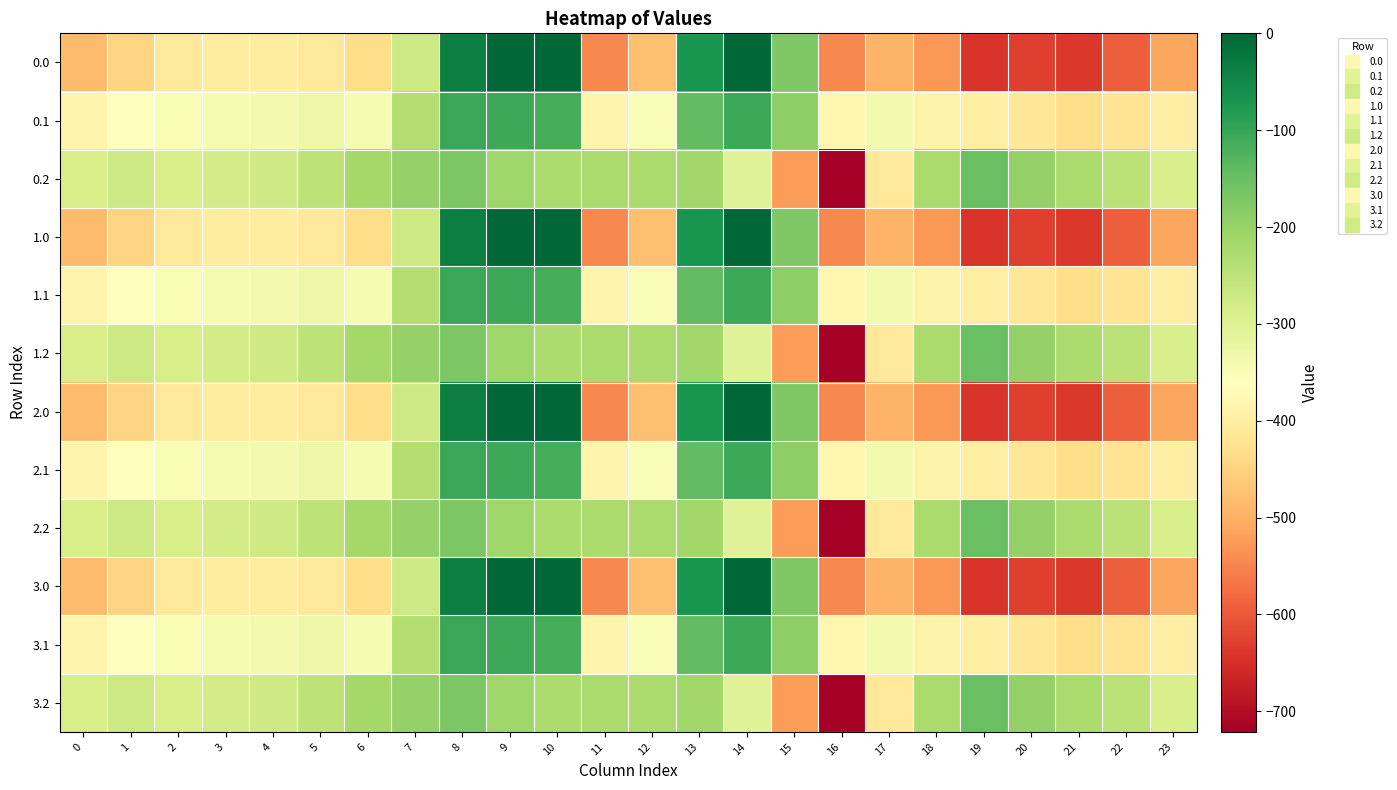

Reading left to right, what are all the values shown in this chart?

0.0: 0=-482.0	1=-449.5	2=-410.3	3=-404.4	4=-404.9	5=-410.8	6=-435.0	7=-270.7	8=-35.0	9=0.0	10=0.0	11=-544.3	12=-477.2	13=-70.2	14=-0.3	15=-172.8	16=-545.4	17=-493.8	18=-529.6	19=-644.5	20=-629.9	21=-638.4	22=-592.3	23=-511.3
0.1: 0=-384.6	1=-361.1	2=-347.9	3=-342.7	4=-339.6	5=-329.5	6=-345.2	7=-234.9	8=-102.3	9=-104.8	10=-114.0	11=-384.7	12=-350.8	13=-141.2	14=-105.5	15=-190.4	16=-380.5	17=-340.1	18=-388.5	19=-399.7	20=-414.5	21=-432.4	22=-419.9	23=-399.4
0.2: 0=-287.1	1=-272.7	2=-285.5	3=-281.0	4=-274.4	5=-248.1	6=-216.4	7=-199.0	8=-169.5	9=-209.6	10=-228.0	11=-225.2	12=-224.3	13=-212.2	14=-301.9	15=-522.2	16=-721.2	17=-409.5	18=-223.1	19=-151.1	20=-199.2	21=-226.4	22=-247.4	23=-287.5
1.0: 0=-482.0	1=-449.5	2=-410.3	3=-404.4	4=-404.9	5=-410.8	6=-435.0	7=-270.7	8=-35.0	9=0.0	10=0.0	11=-544.3	12=-477.2	13=-70.2	14=-0.3	15=-172.8	16=-545.4	17=-493.8	18=-529.6	19=-644.5	20=-629.9	21=-638.4	22=-592.3	23=-511.3
1.1: 0=-384.6	1=-361.1	2=-347.9	3=-342.7	4=-339.6	5=-329.5	6=-345.2	7=-234.9	8=-102.3	9=-104.8	10=-114.0	11=-384.7	12=-350.8	13=-141.2	14=-105.5	15=-190.4	16=-380.5	17=-340.1	18=-388.5	19=-399.7	20=-414.5	21=-432.4	22=-419.9	23=-399.4
1.2: 0=-287.1	1=-272.7	2=-285.5	3=-281.0	4=-274.4	5=-248.1	6=-216.4	7=-199.0	8=-169.5	9=-209.6	10=-228.0	11=-225.2	12=-224.3	13=-212.2	14=-301.9	15=-522.2	16=-721.2	17=-409.5	18=-223.1	19=-151.1	20=-199.2	21=-226.4	22=-247.4	23=-287.5
2.0: 0=-482.0	1=-449.5	2=-410.3	3=-404.4	4=-404.9	5=-410.8	6=-435.0	7=-270.7	8=-35.0	9=0.0	10=0.0	11=-544.3	12=-477.2	13=-70.2	14=-0.3	15=-172.8	16=-545.4	17=-493.8	18=-529.6	19=-644.5	20=-629.9	21=-638.4	22=-592.3	23=-511.3
2.1: 0=-384.6	1=-361.1	2=-347.9	3=-342.7	4=-339.6	5=-329.5	6=-345.2	7=-234.9	8=-102.3	9=-104.8	10=-114.0	11=-384.7	12=-350.8	13=-141.2	14=-105.5	15=-190.4	16=-380.5	17=-340.1	18=-388.5	19=-399.7	20=-414.5	21=-432.4	22=-419.9	23=-399.4
2.2: 0=-287.1	1=-272.7	2=-285.5	3=-281.0	4=-274.4	5=-248.1	6=-216.4	7=-199.0	8=-169.5	9=-209.6	10=-228.0	11=-225.2	12=-224.3	13=-212.2	14=-301.9	15=-522.2	16=-721.2	17=-409.5	18=-223.1	19=-151.1	20=-199.2	21=-226.4	22=-247.4	23=-287.5
3.0: 0=-482.0	1=-449.5	2=-410.3	3=-404.4	4=-404.9	5=-410.8	6=-435.0	7=-270.7	8=-35.0	9=0.0	10=0.0	11=-544.3	12=-477.2	13=-70.2	14=-0.3	15=-172.8	16=-545.4	17=-493.8	18=-529.6	19=-644.5	20=-629.9	21=-638.4	22=-592.3	23=-511.3
3.1: 0=-384.6	1=-361.1	2=-347.9	3=-342.7	4=-339.6	5=-329.5	6=-345.2	7=-234.9	8=-102.3	9=-104.8	10=-114.0	11=-384.7	12=-350.8	13=-141.2	14=-105.5	15=-190.4	16=-380.5	17=-340.1	18=-388.5	19=-399.7	20=-414.5	21=-432.4	22=-419.9	23=-399.4
3.2: 0=-287.1	1=-272.7	2=-285.5	3=-281.0	4=-274.4	5=-248.1	6=-216.4	7=-199.0	8=-169.5	9=-209.6	10=-228.0	11=-225.2	12=-224.3	13=-212.2	14=-301.9	15=-522.2	16=-721.2	17=-409.5	18=-223.1	19=-151.1	20=-199.2	21=-226.4	22=-247.4	23=-287.5